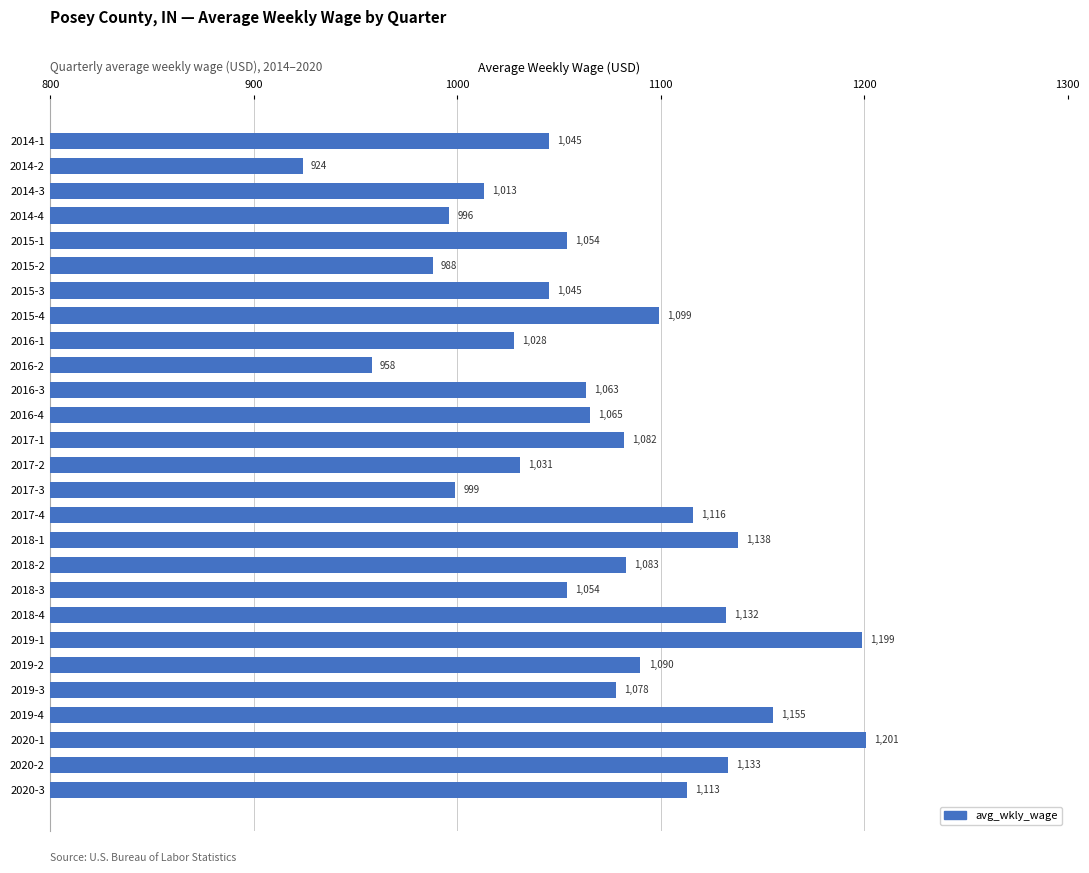

At which label is the value closest to 1062?

2016-3